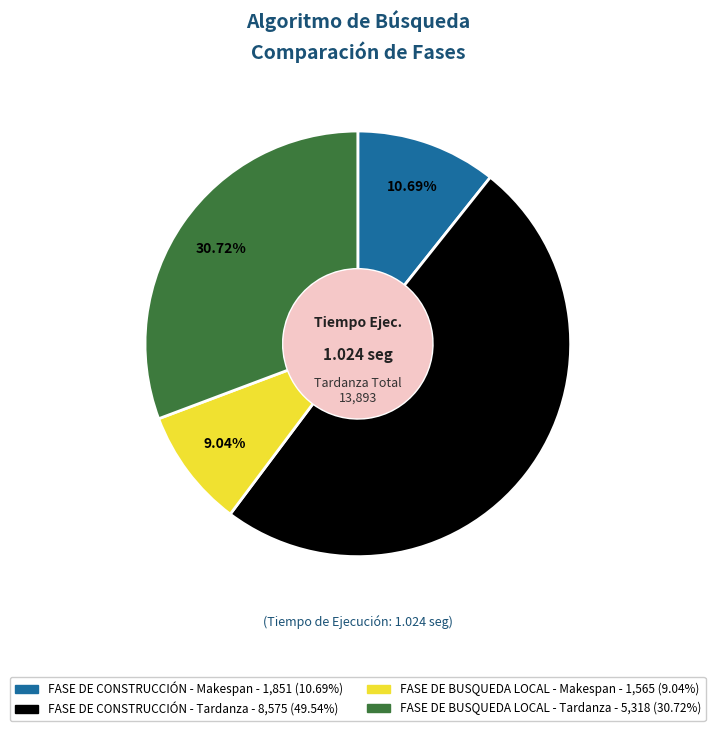

What portion of the pie excludes FASE DE CONSTRUCCIÓN - Makespan?

89.3%